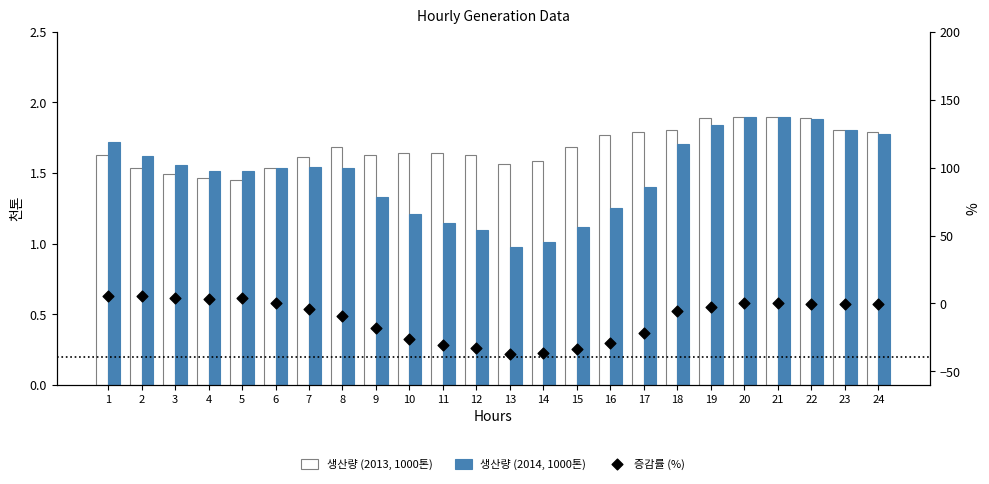

Which series has the largest total across all categories?

생산량 (2013, 1000톤)